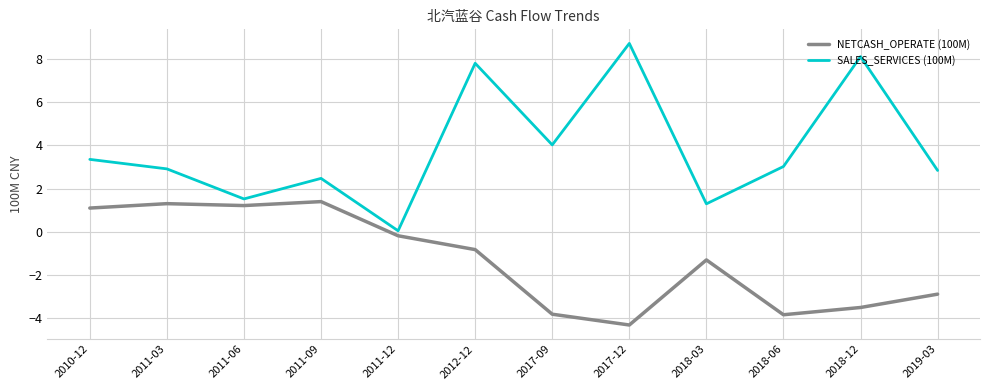

What position from the left is 2018-06?

10